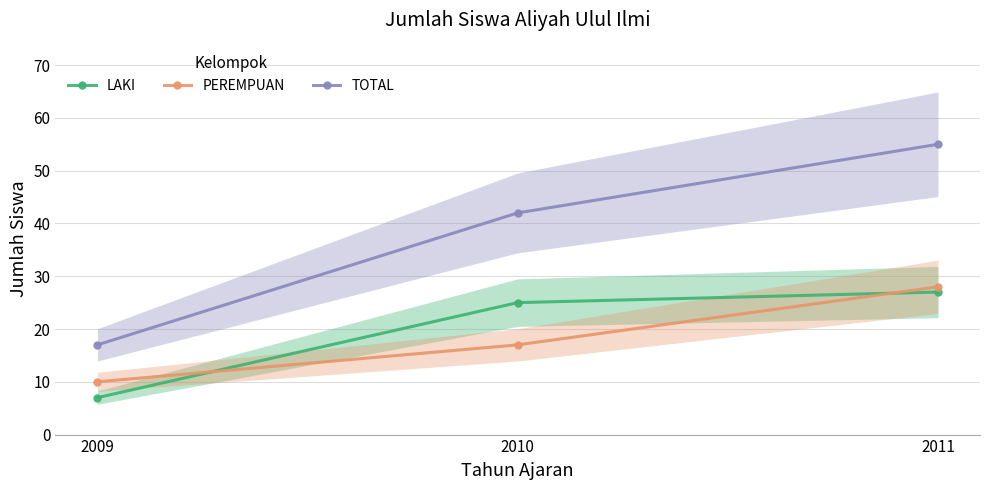

What is the sum of all LAKI values?

59